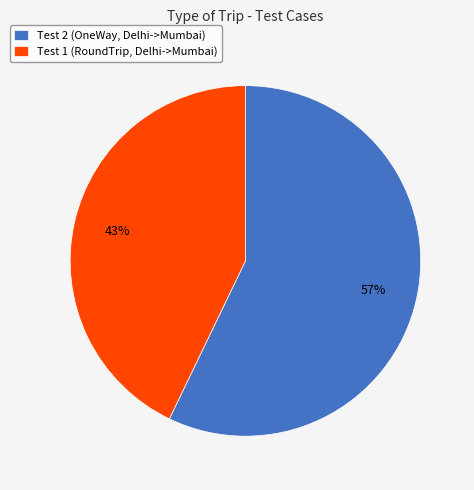

Is Test 1 (RoundTrip, Delhi->Mumbai) the majority of the pie?

No